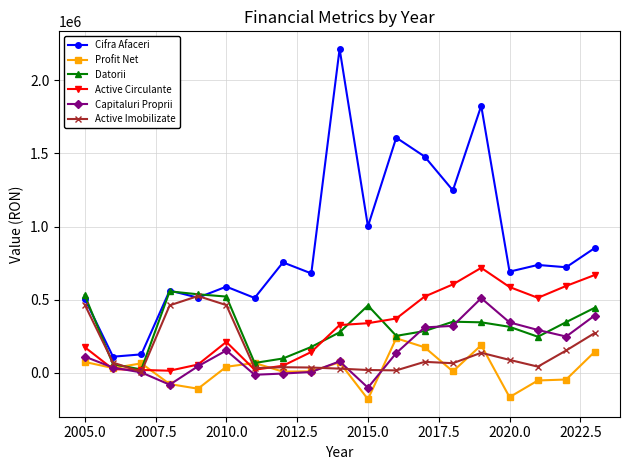

Which series has the largest total across all categories?

Cifra Afaceri